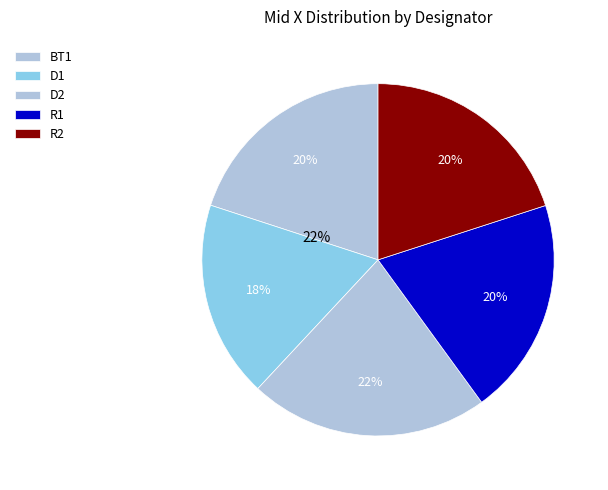

What is the smallest slice in the pie chart?

D1